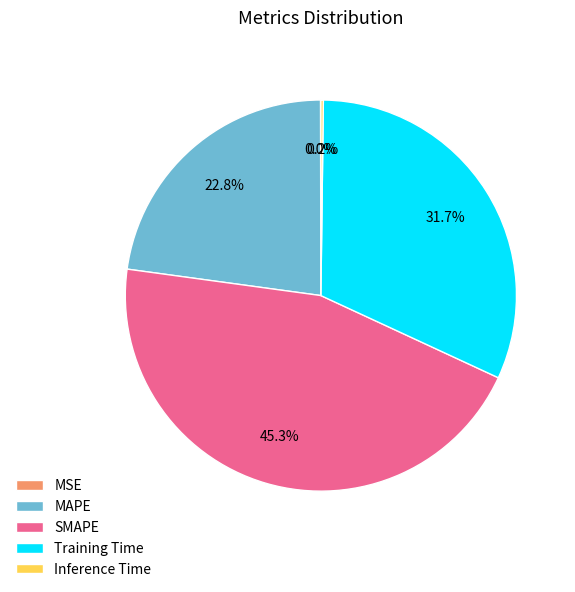

Approximately how many times larger is the value at MAPE compared to SMAPE?

0.5